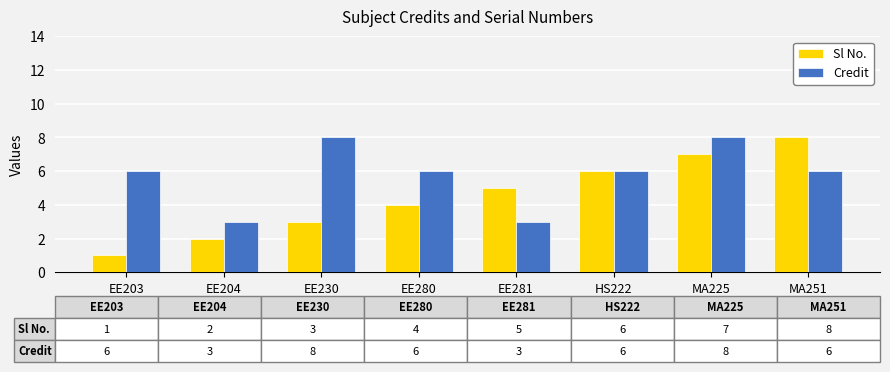

What is the sum of all Sl No. values?

36